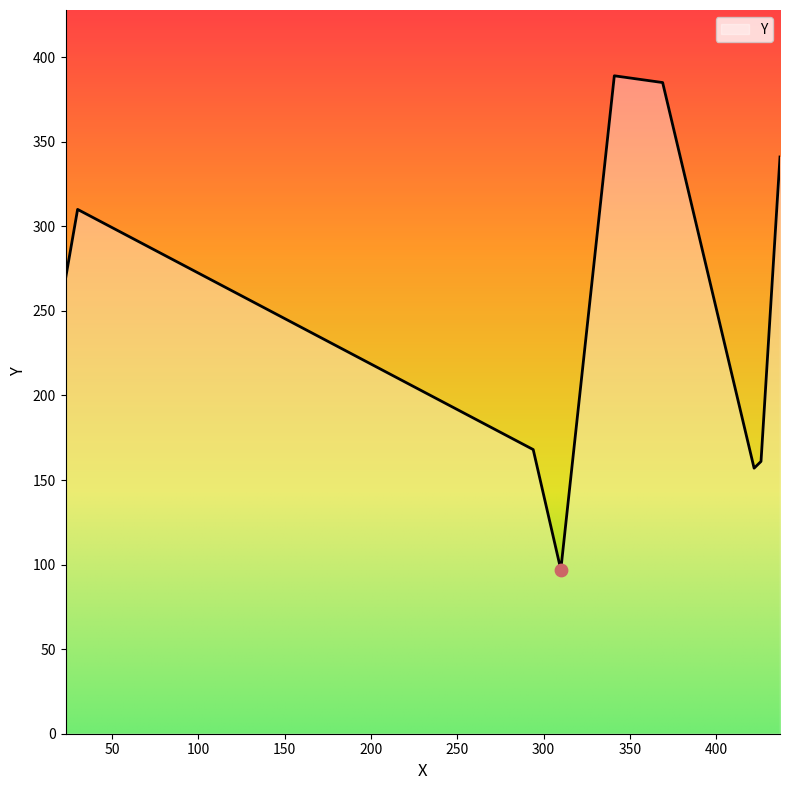

What is the greatest value displayed?

389